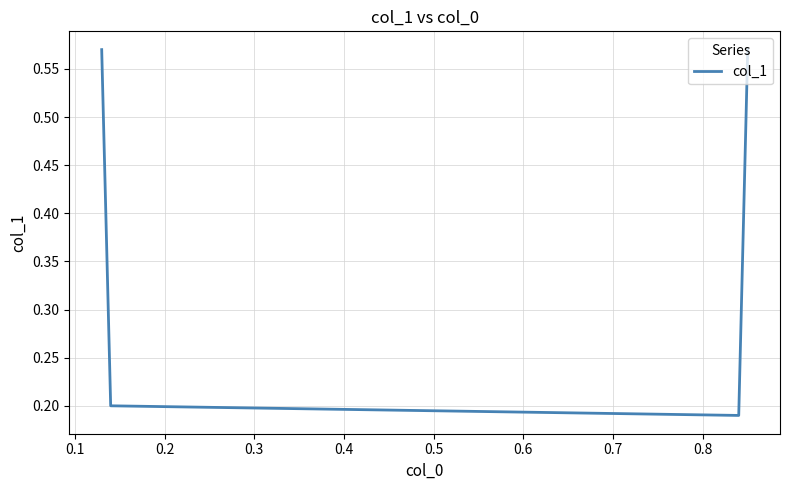

True or false: there are more than 1 points higher than both neighbors.

False